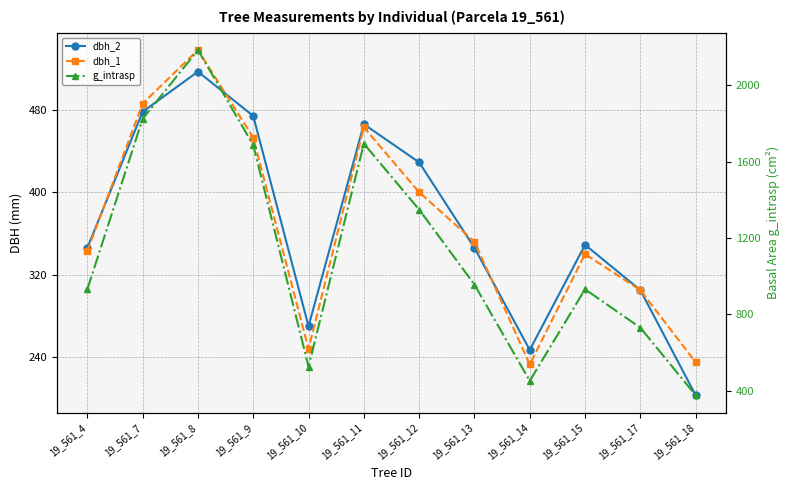

At which label is g_intrasp closest to 1281?

19_561_12